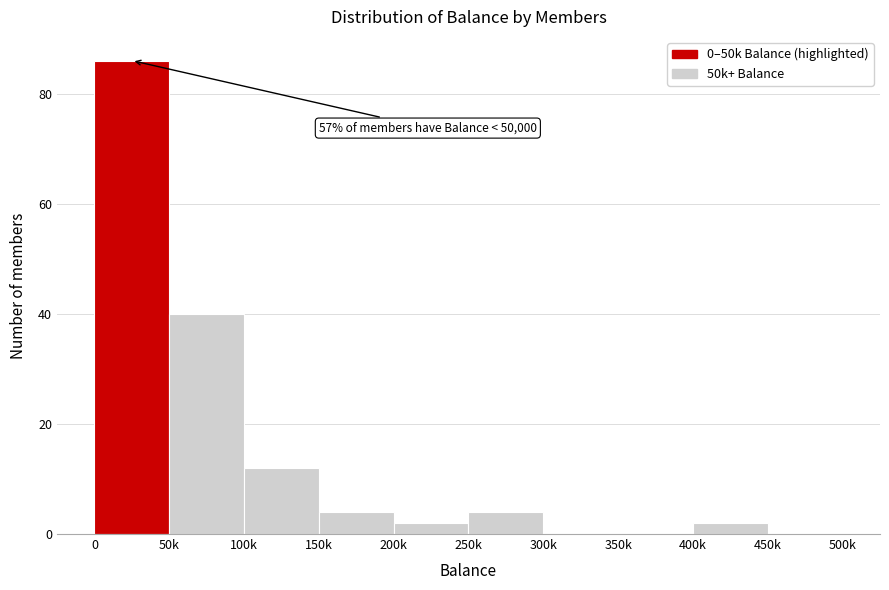

Reading right to left, transcribe all the data shown in this chart.

450k=0	400k=2	350k=0	300k=0	250k=4	200k=2	150k=4	100k=12	50k=40	0=86